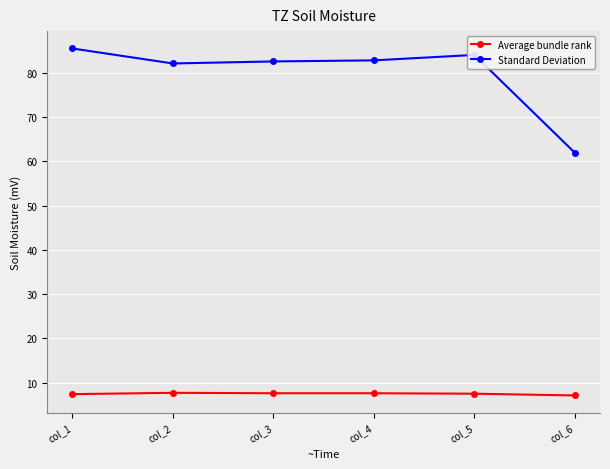

What is the total value across all series at col_2?

89.8